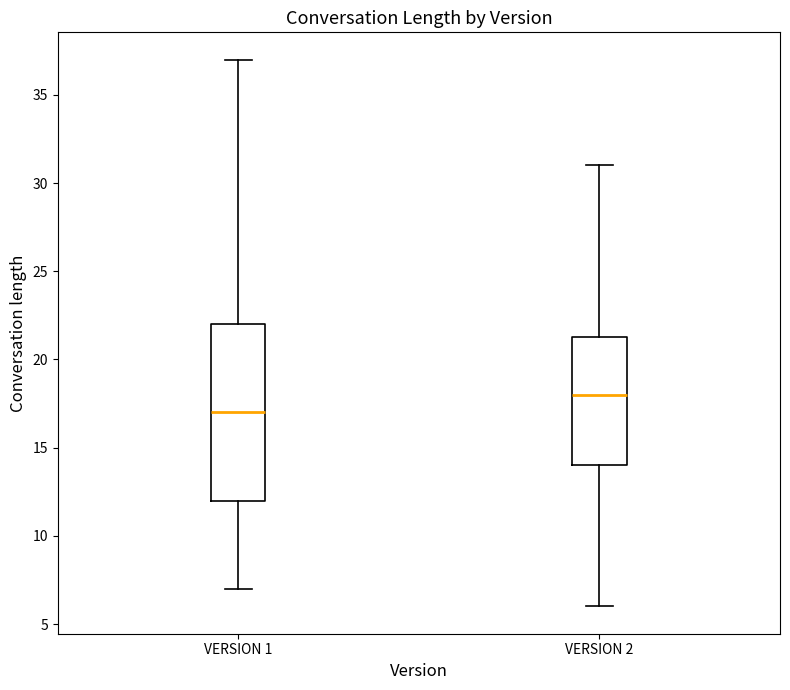

Where is the upper edge of the box for VERSION 1 on the y-axis? The values are not printed on the chart, so give them approximately, as read against the axis.

22.0